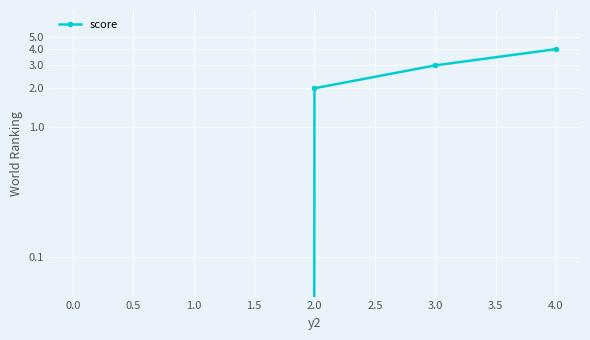

What is the maximum value shown in the chart?

4